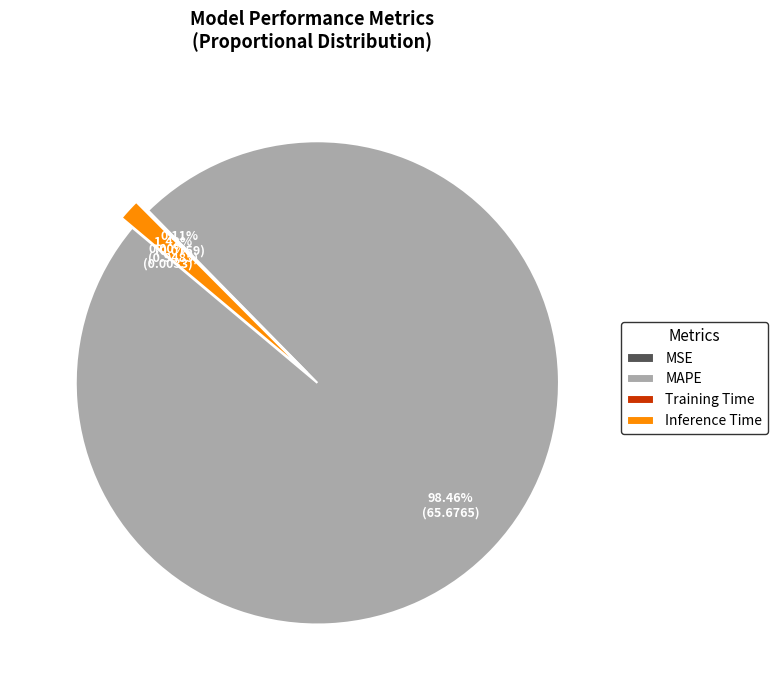

Combined, what portion of the pie is MAPE and Training Time?

98.6%